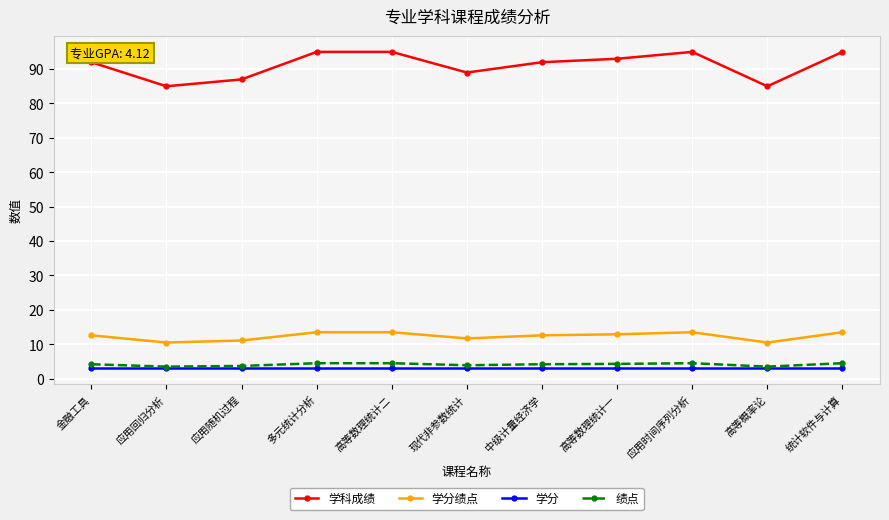

Rank the series at 多元统计分析 from lowest to highest value.

学分, 绩点, 学分绩点, 学科成绩